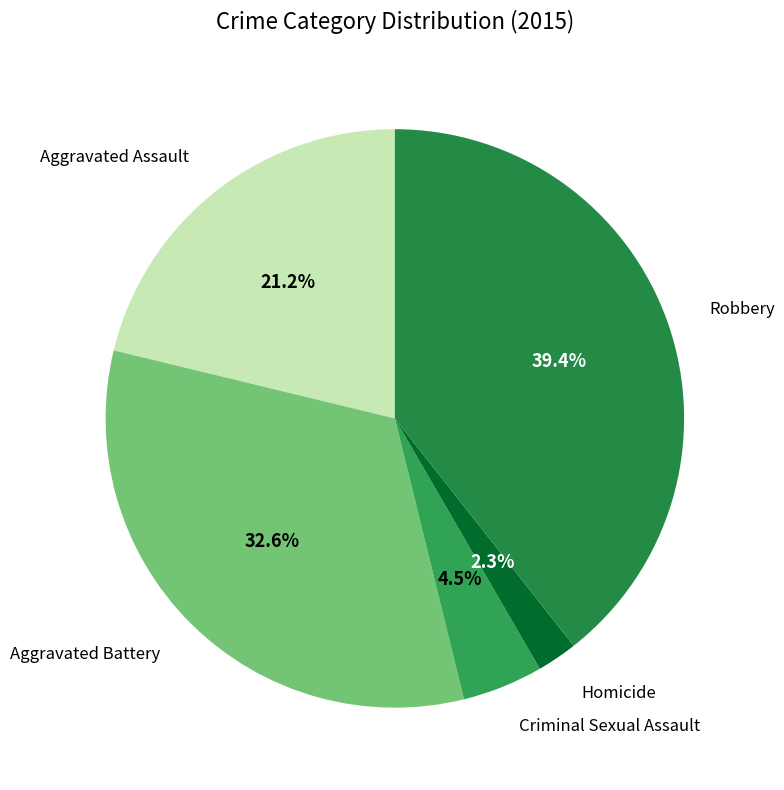

Between Aggravated Battery and Robbery, which is larger?

Robbery